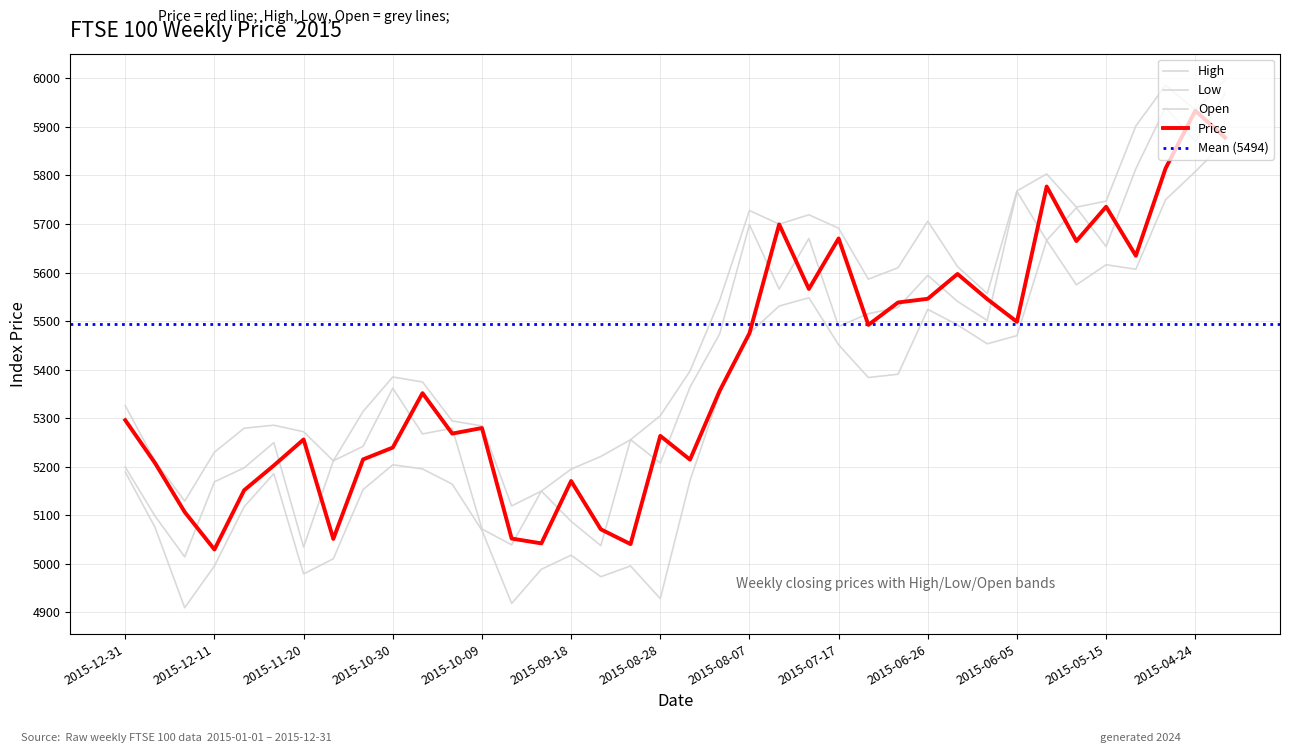

Rank the categories by Low value from highest to lowest.

2015-04-17, 2015-04-24, 2015-05-01, 2015-05-29, 2015-05-15, 2015-05-08, 2015-05-22, 2015-07-24, 2015-07-31, 2015-06-26, 2015-06-19, 2015-08-07, 2015-06-05, 2015-06-12, 2015-07-17, 2015-07-03, 2015-07-10, 2015-08-14, 2015-10-30, 2015-10-23, 2015-12-31, 2015-11-27, 2015-08-21, 2015-10-16, 2015-11-06, 2015-12-04, 2015-12-24, 2015-10-09, 2015-09-18, 2015-11-13, 2015-12-11, 2015-09-04, 2015-09-25, 2015-11-20, 2015-09-11, 2015-08-28, 2015-10-02, 2015-12-18